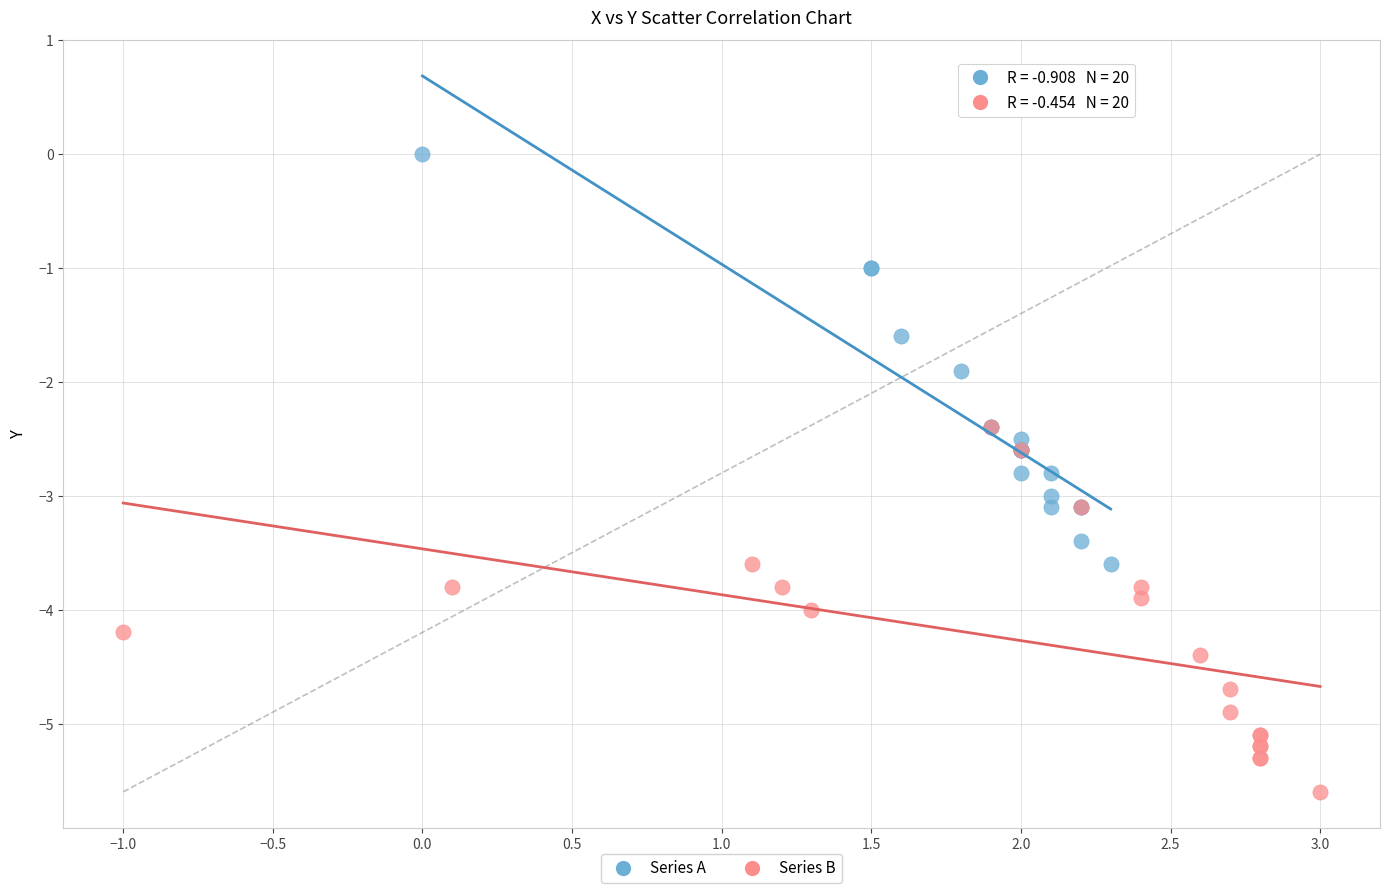

Which series has the widest spread of Y values?

Series A